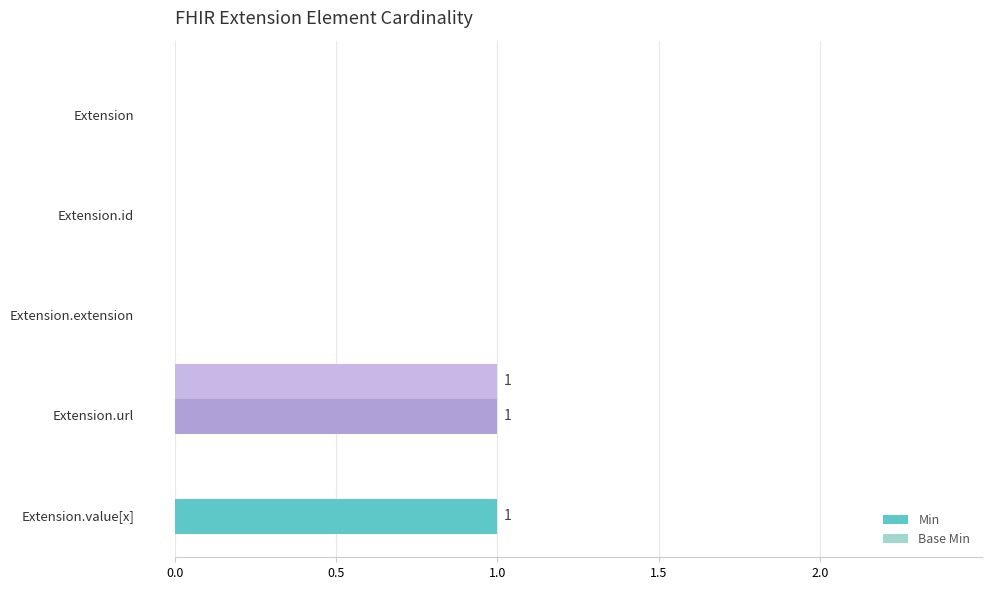

Count the number of data series in this chart.

2